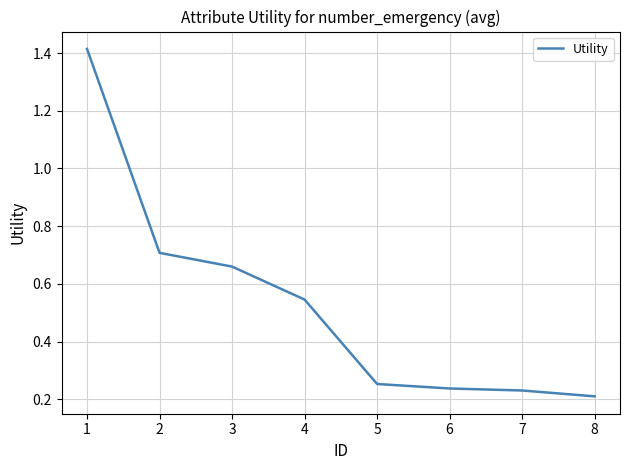

What is the sum of all values?

4.3